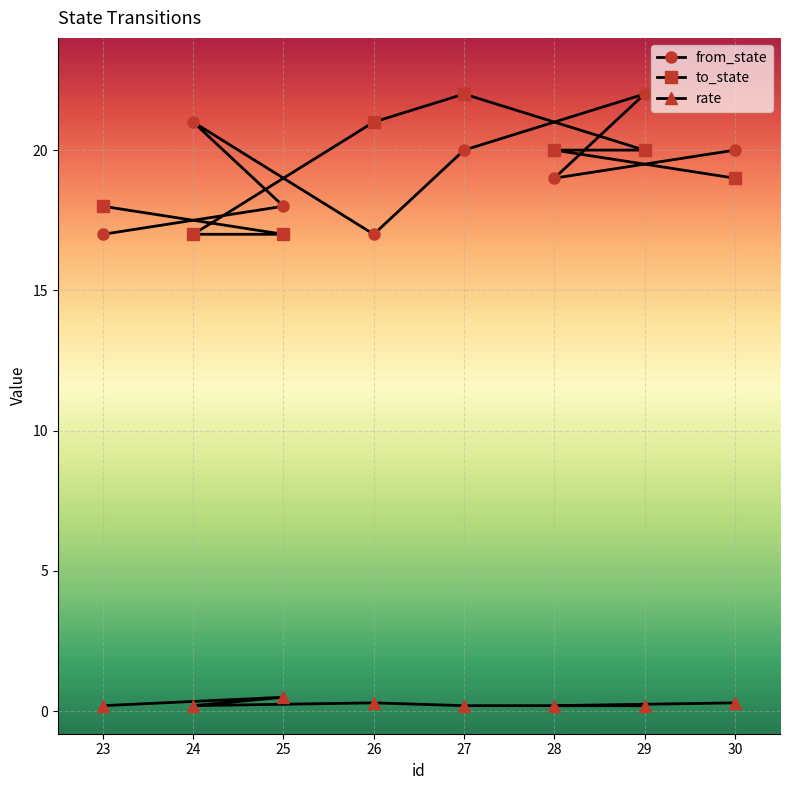

What value does the to_state series have at 27?

22.0